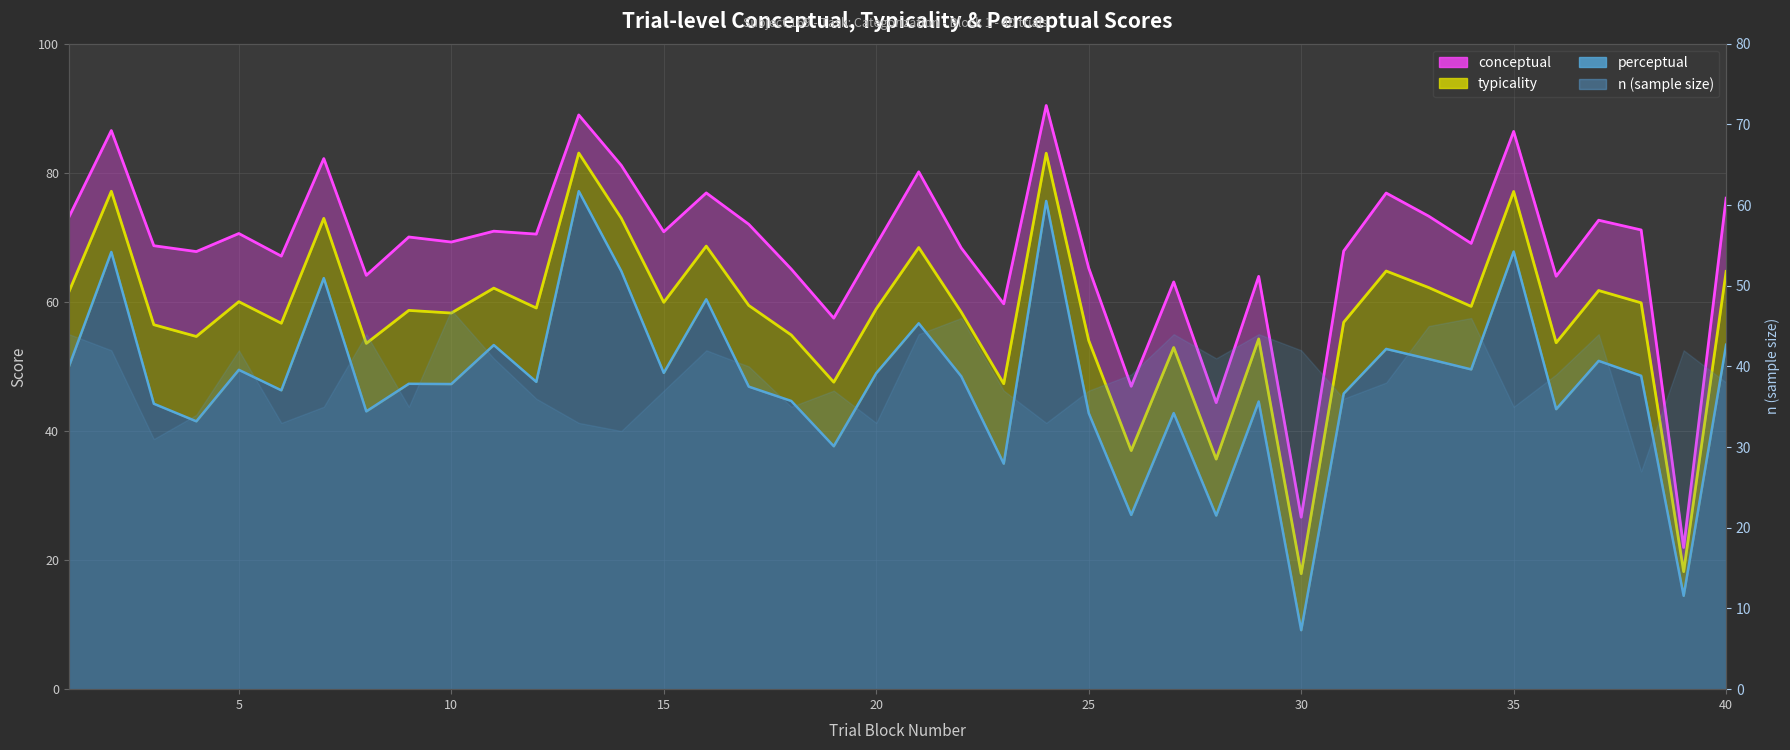

True or false: conceptual (line) and perceptual (line) intersect in this chart.

False